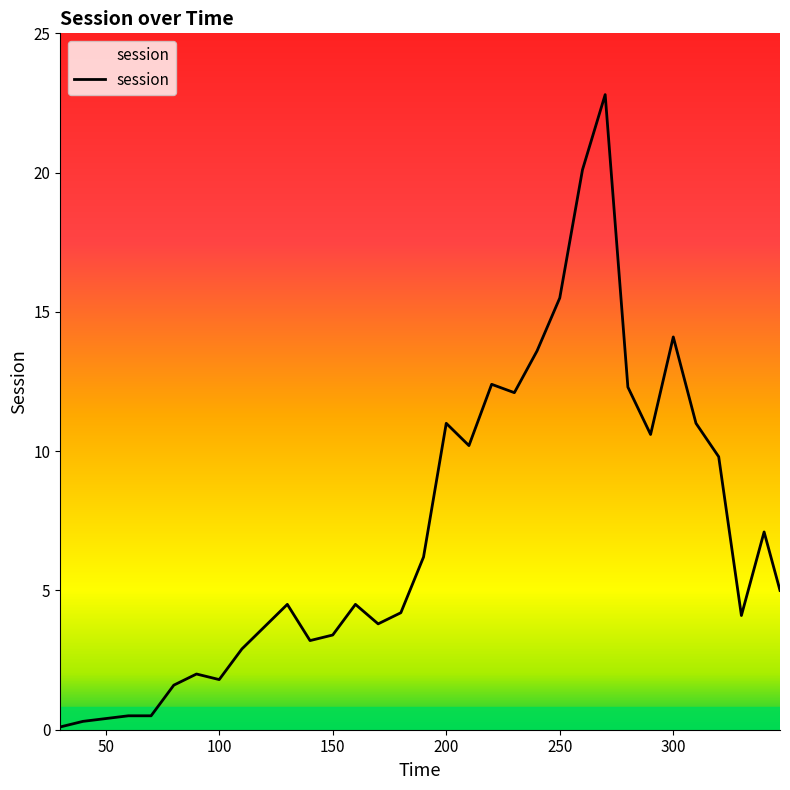

What is the difference between the maximum and minimum values?

22.7